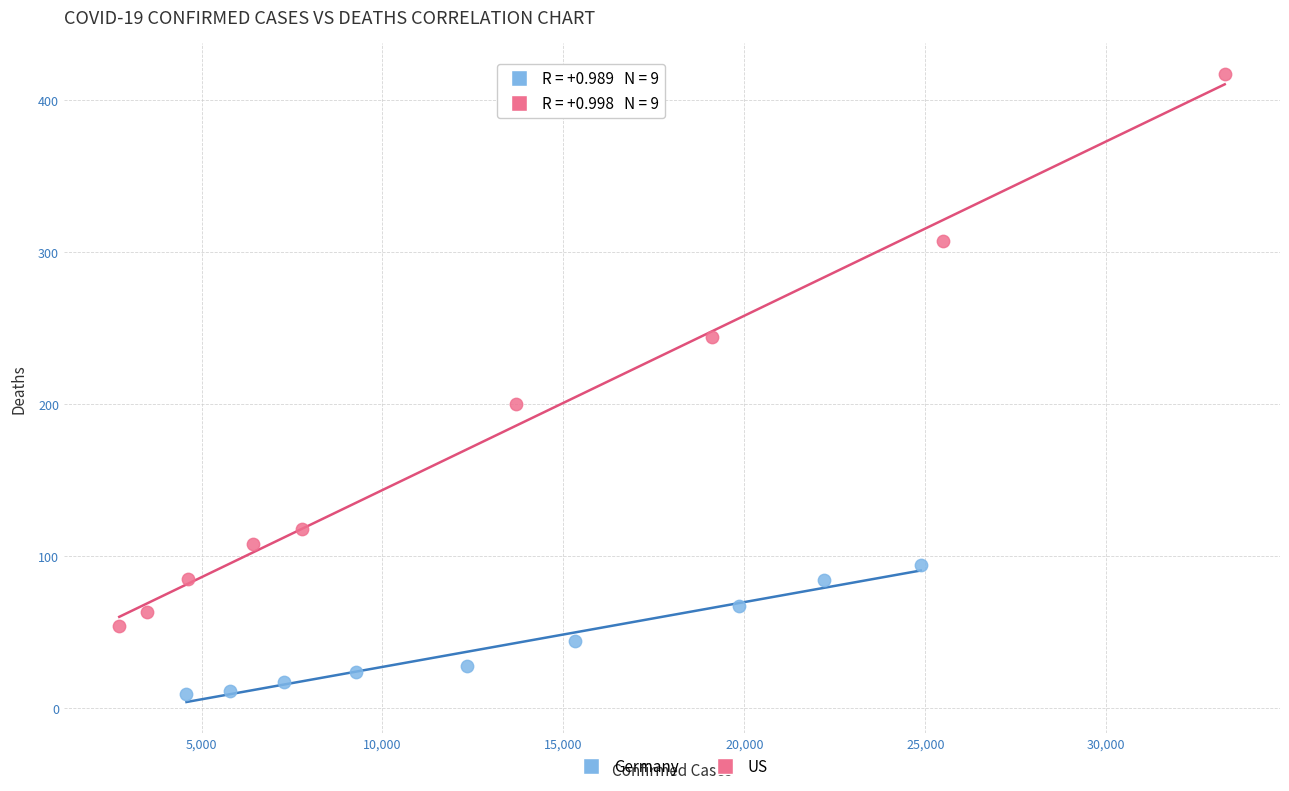

Which series has the widest spread of Y values?

US